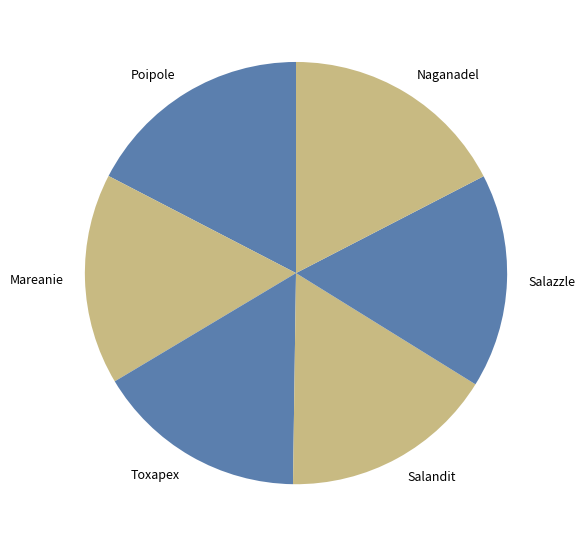

Which has a higher value, Poipole or Salazzle?

Poipole